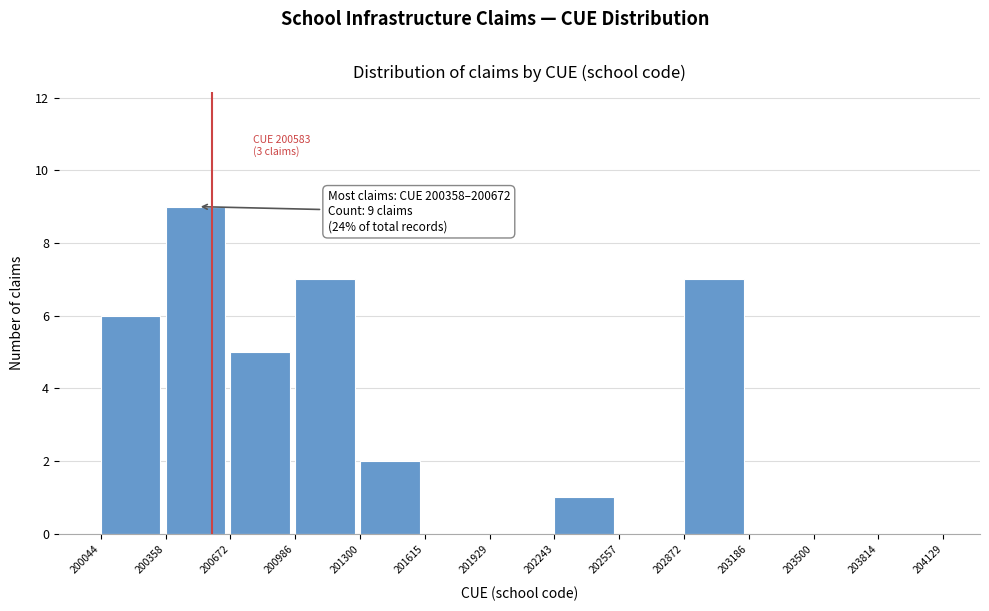

Over which range of the x-axis is the bar tallest?

200358 to 200672